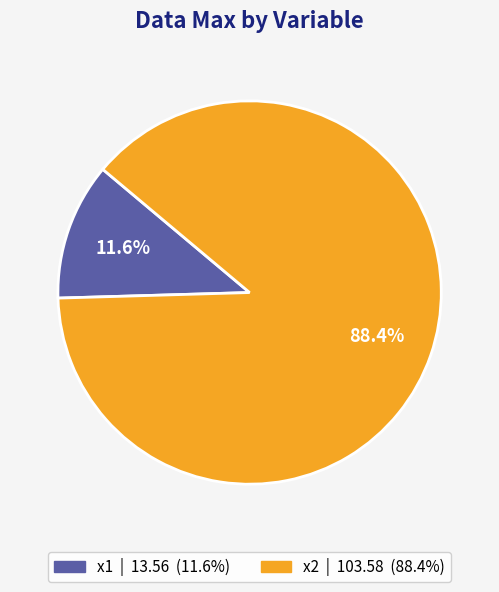

To the nearest percent, what is the difference between the x2 and x1 slice percentages?

77%